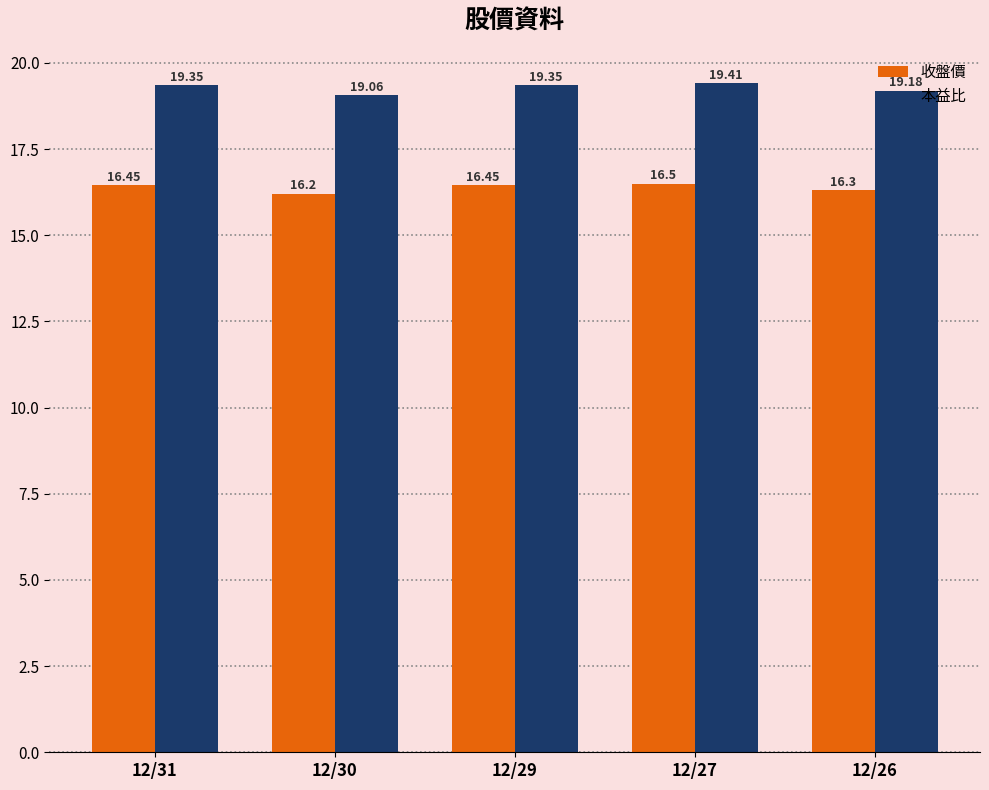

At which category is the sum across all series the highest?

12/27